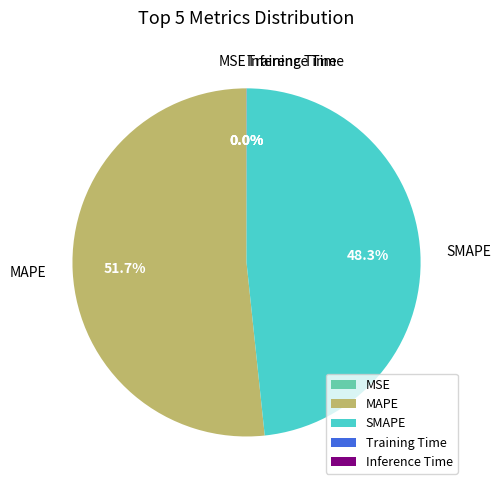

Between Training Time and SMAPE, which is larger?

SMAPE